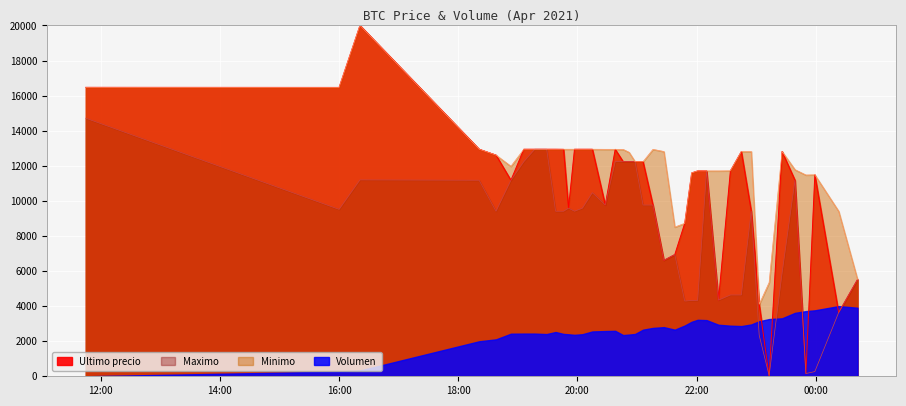

Is it true that Minimo equals 12943.4 at 2021-04-05 19:51?

True